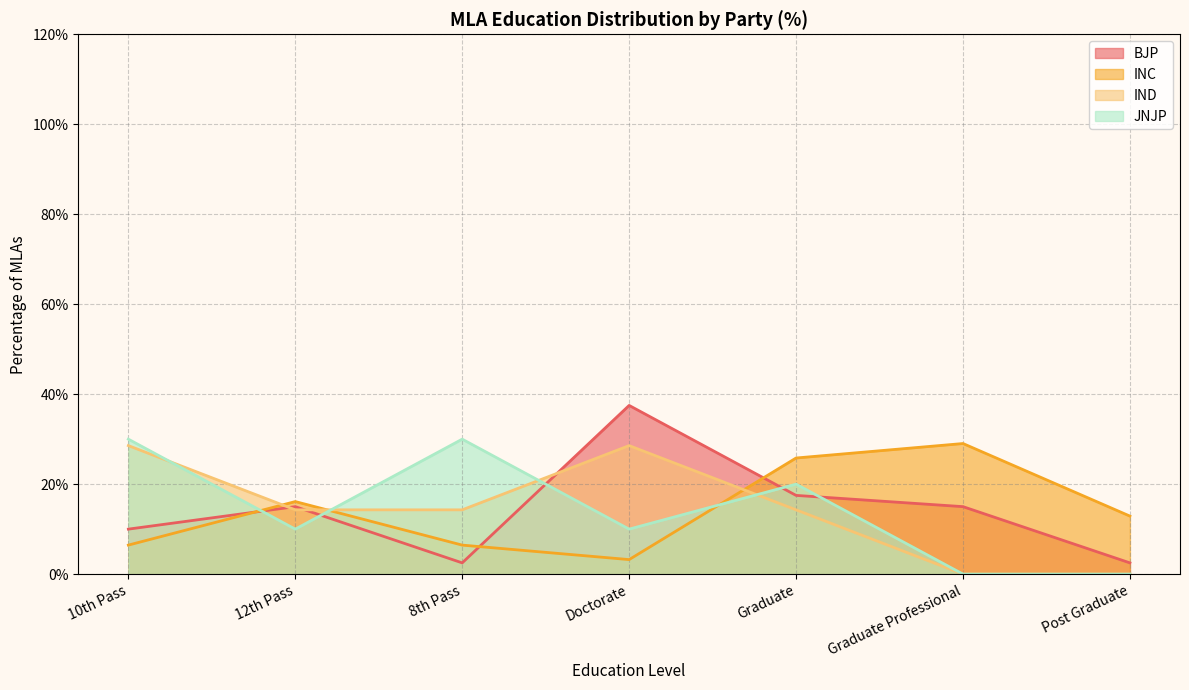

Which series changed the most between 10th Pass and Post Graduate?

JNJP